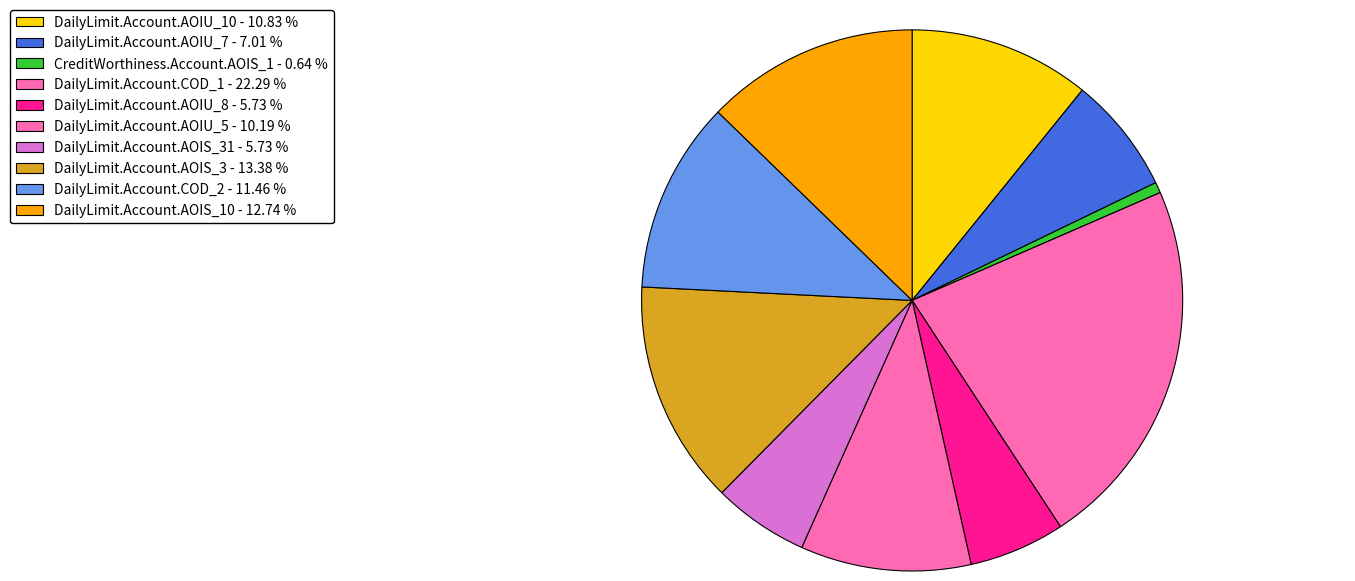

Count the number of slices in the pie.

10